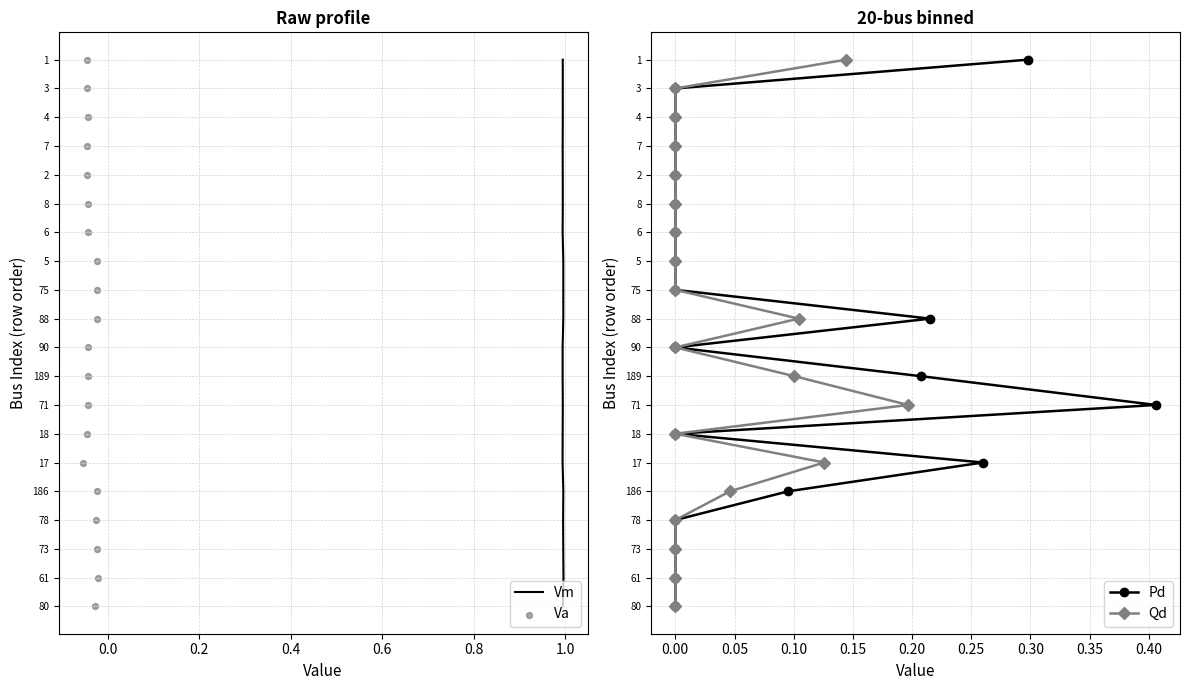

Which series has the largest total across all categories?

Vm